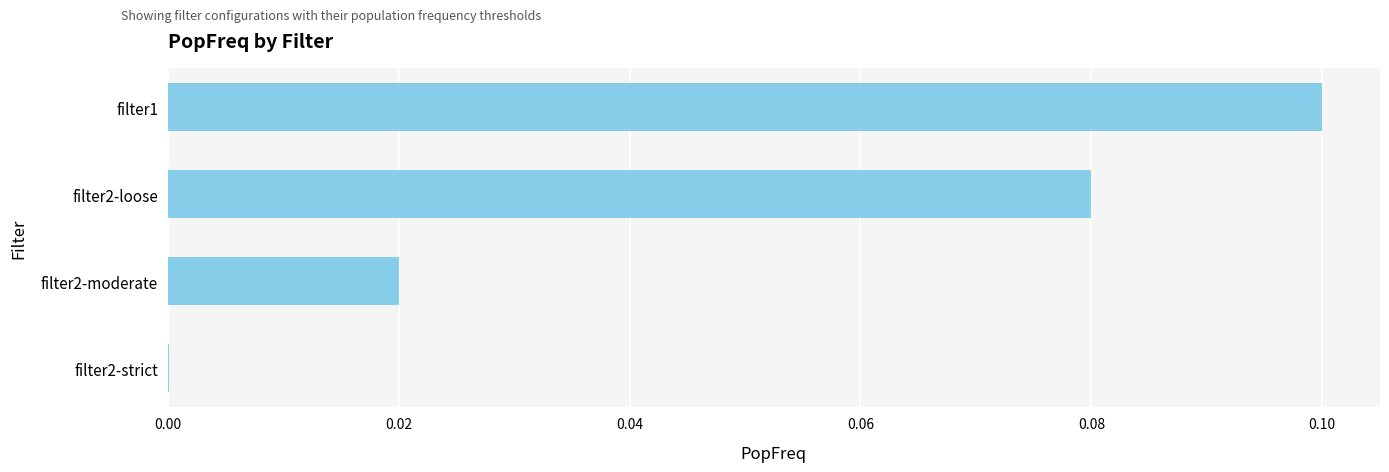

Does the chart contain stacked bars?

No